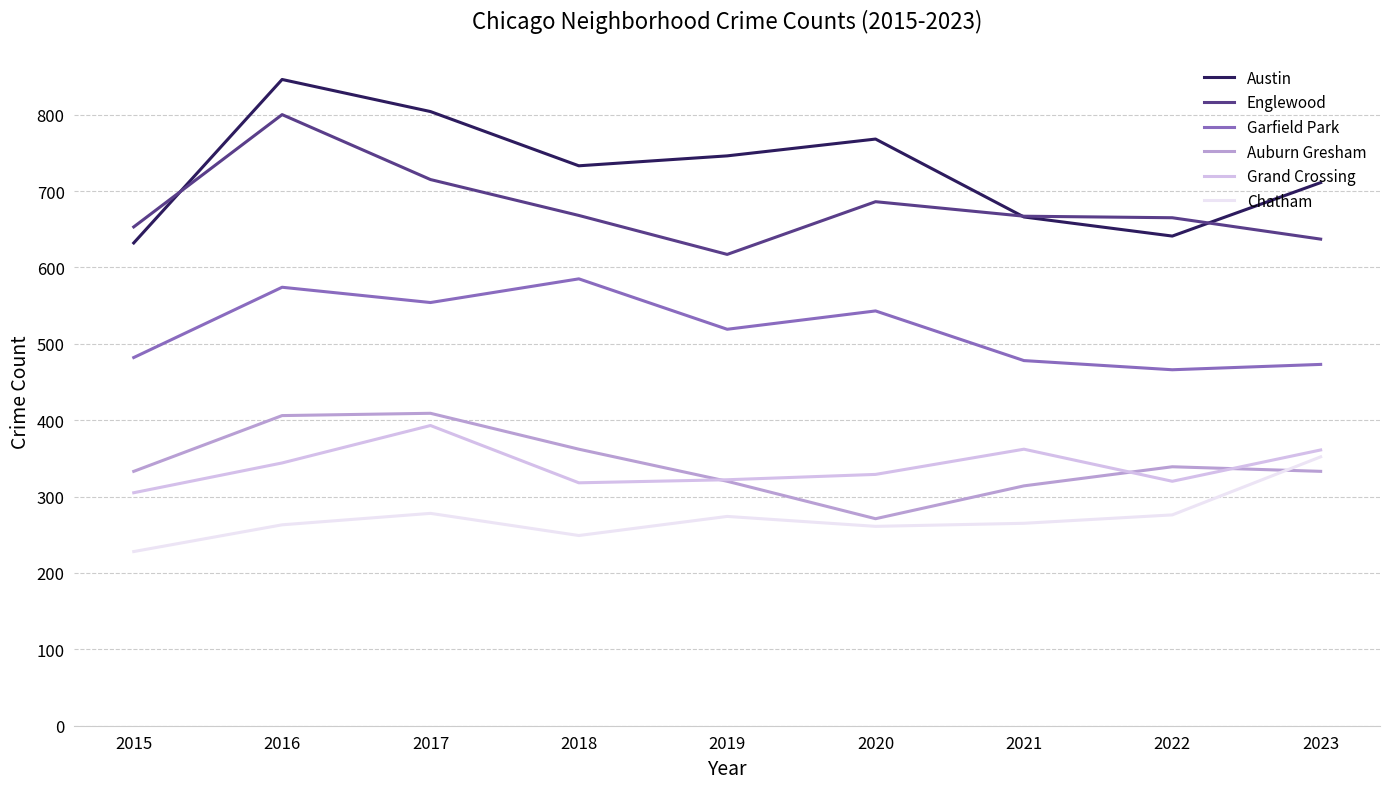

What value does the Austin series have at 2020?

768